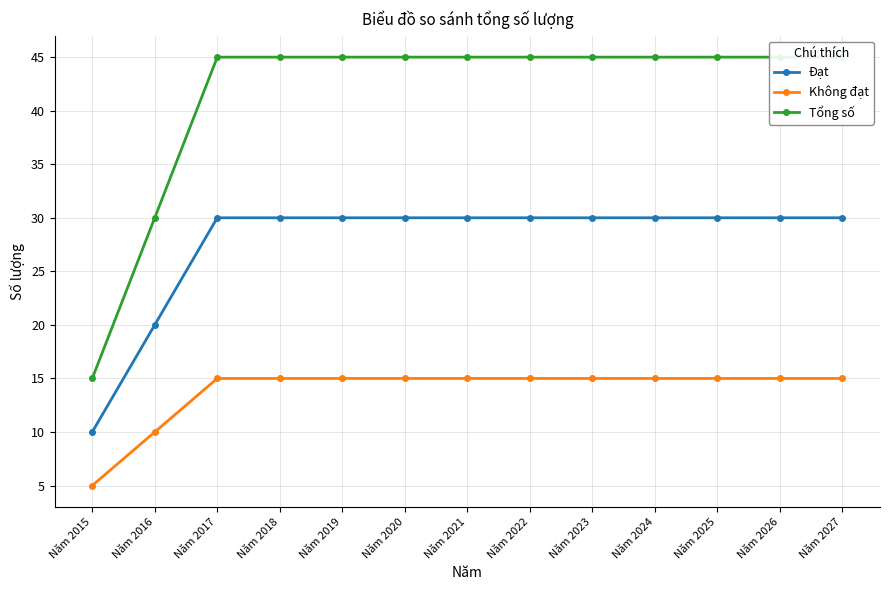

Is the value of Đạt at Năm 2025 greater than the value of Không đạt at Năm 2027?

Yes